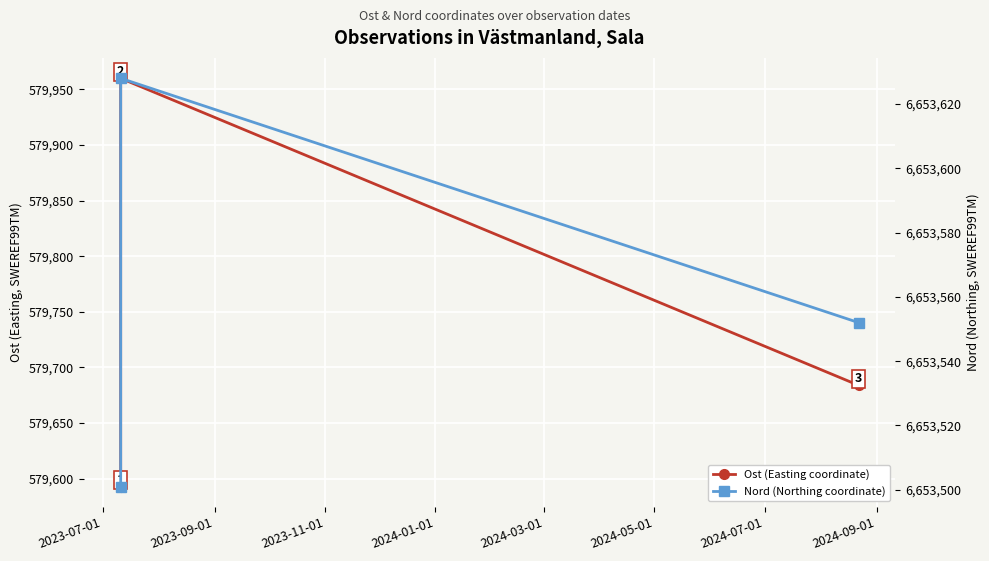

What position from the left is 2023-09-01?

2